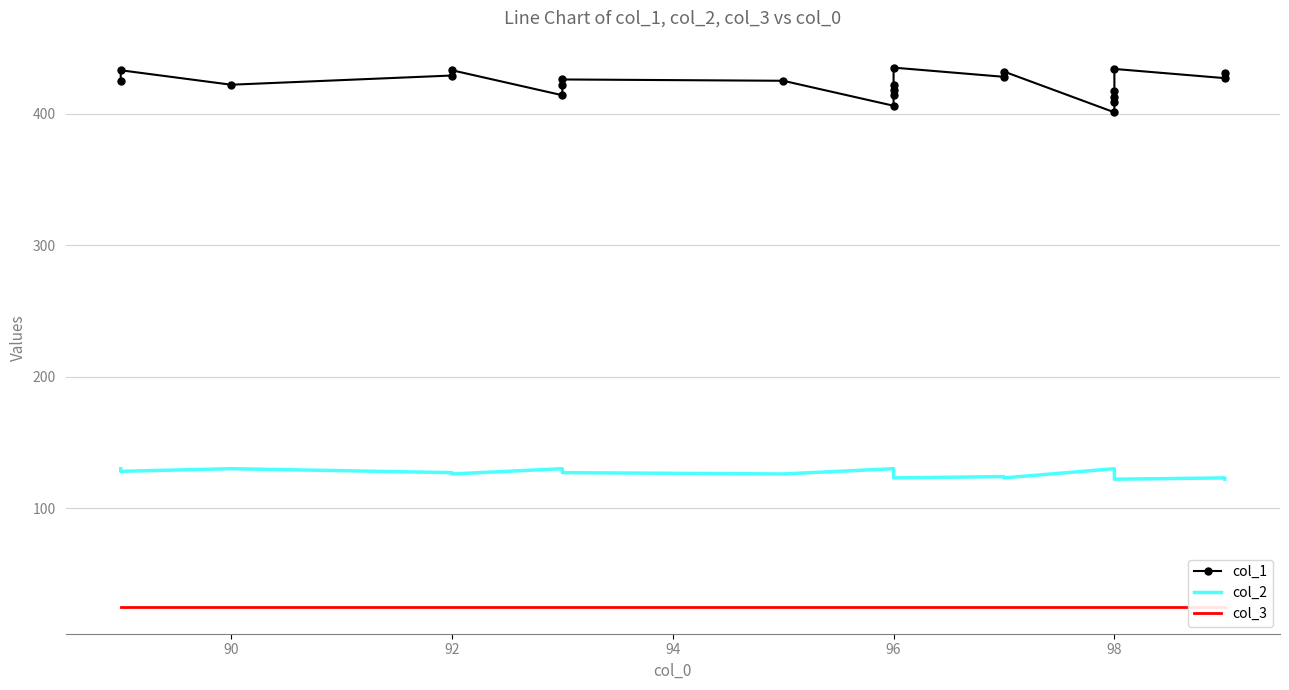

How many data points in col_1 are above 425?

10